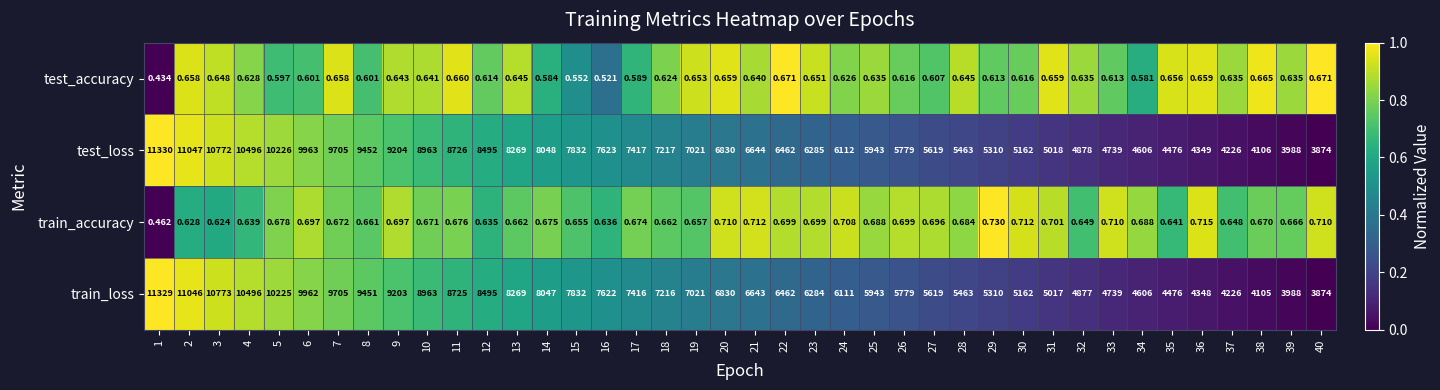

Which series has the largest total across all categories?

test_loss